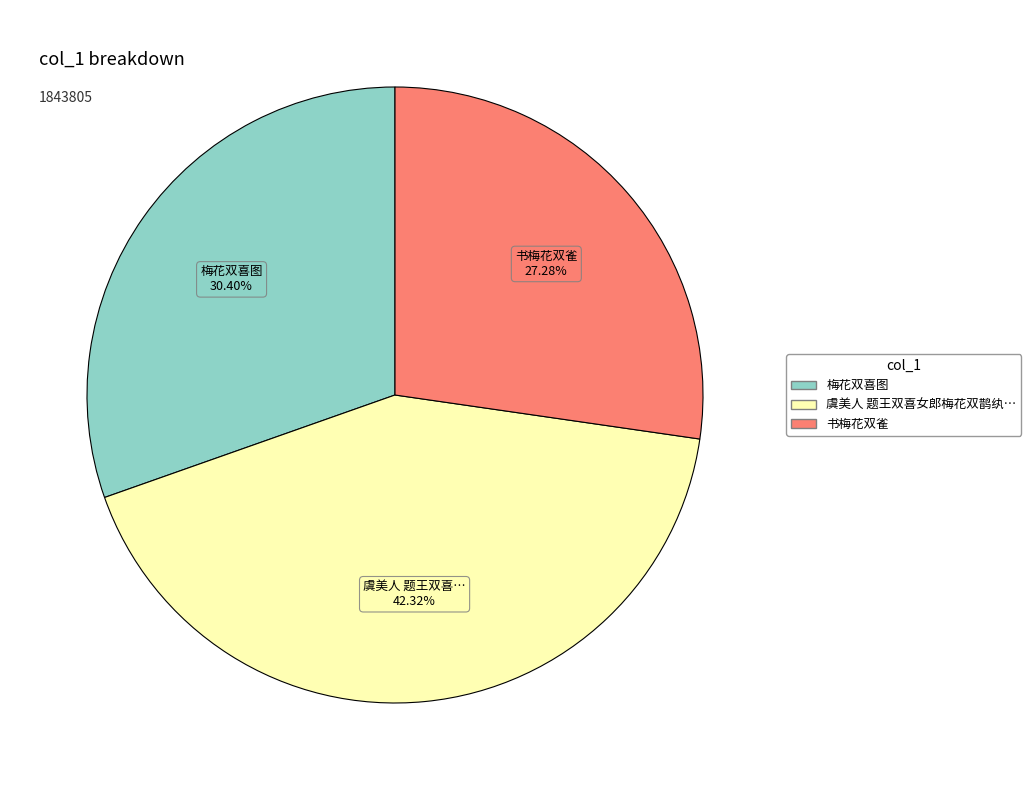

Is there any slice that represents more than half of the pie?

No